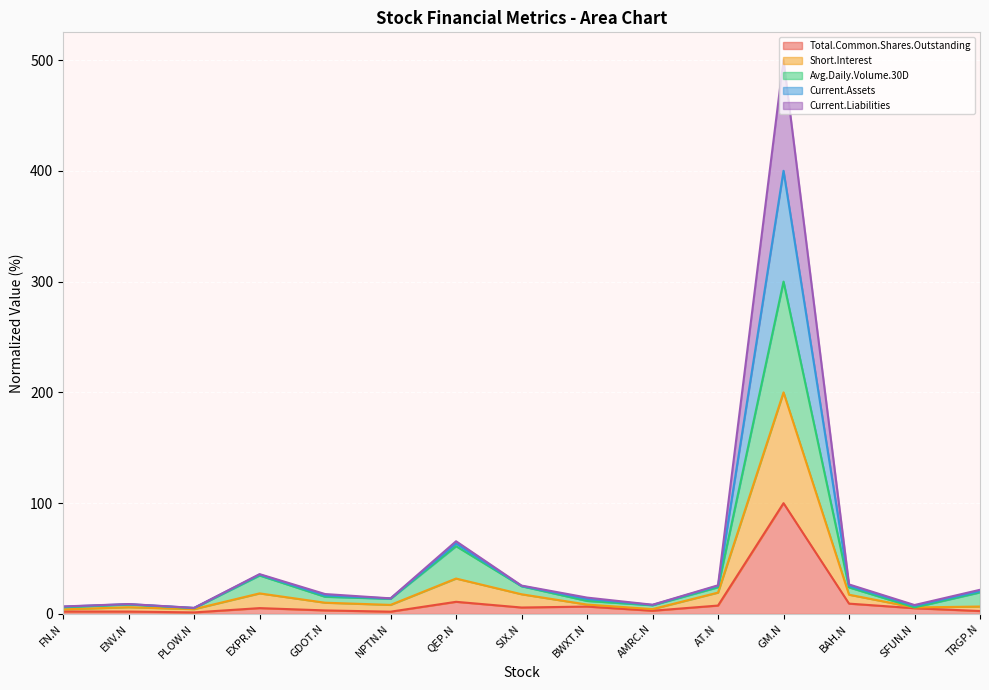

Which category has the highest value in the Total.Common.Shares.Outstanding series?

GM.N